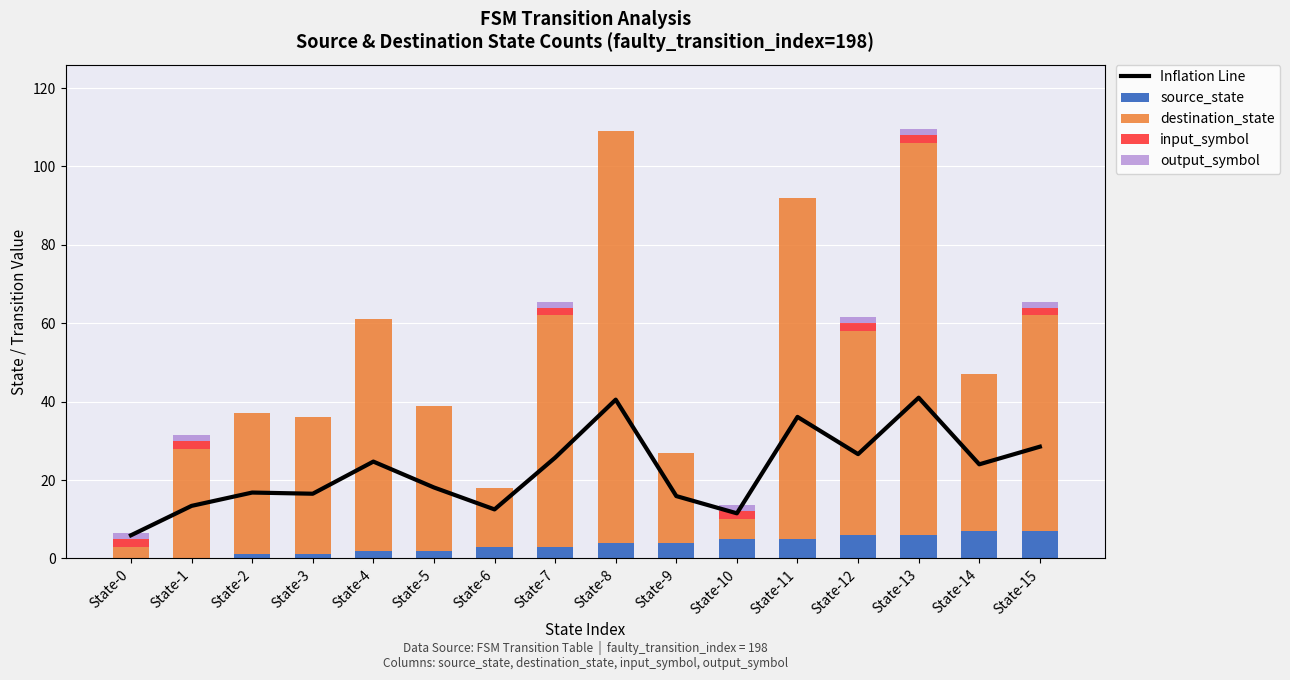

Reading left to right, transcribe all the data shown in this chart.

Inflation Line: State-0=5.9	State-1=13.4	State-2=16.8	State-3=16.5	State-4=24.7	State-5=18.1	State-6=12.5	State-7=25.7	State-8=40.5	State-9=15.9	State-10=11.5	State-11=36.1	State-12=26.6	State-13=41.0	State-14=24.0	State-15=28.5
source_state: State-0=0.0	State-1=0.0	State-2=1.0	State-3=1.0	State-4=2.0	State-5=2.0	State-6=3.0	State-7=3.0	State-8=4.0	State-9=4.0	State-10=5.0	State-11=5.0	State-12=6.0	State-13=6.0	State-14=7.0	State-15=7.0
destination_state: State-0=3.0	State-1=28.0	State-2=36.0	State-3=35.0	State-4=59.0	State-5=37.0	State-6=15.0	State-7=59.0	State-8=105.0	State-9=23.0	State-10=5.0	State-11=87.0	State-12=52.0	State-13=100.0	State-14=40.0	State-15=55.0
input_symbol: State-0=2.0	State-1=2.0	State-2=0.0	State-3=0.0	State-4=0.0	State-5=0.0	State-6=0.0	State-7=2.0	State-8=0.0	State-9=0.0	State-10=2.0	State-11=0.0	State-12=2.0	State-13=2.0	State-14=0.0	State-15=2.0
output_symbol: State-0=1.5	State-1=1.5	State-2=0.0	State-3=0.0	State-4=0.0	State-5=0.0	State-6=0.0	State-7=1.5	State-8=0.0	State-9=0.0	State-10=1.5	State-11=0.0	State-12=1.5	State-13=1.5	State-14=0.0	State-15=1.5